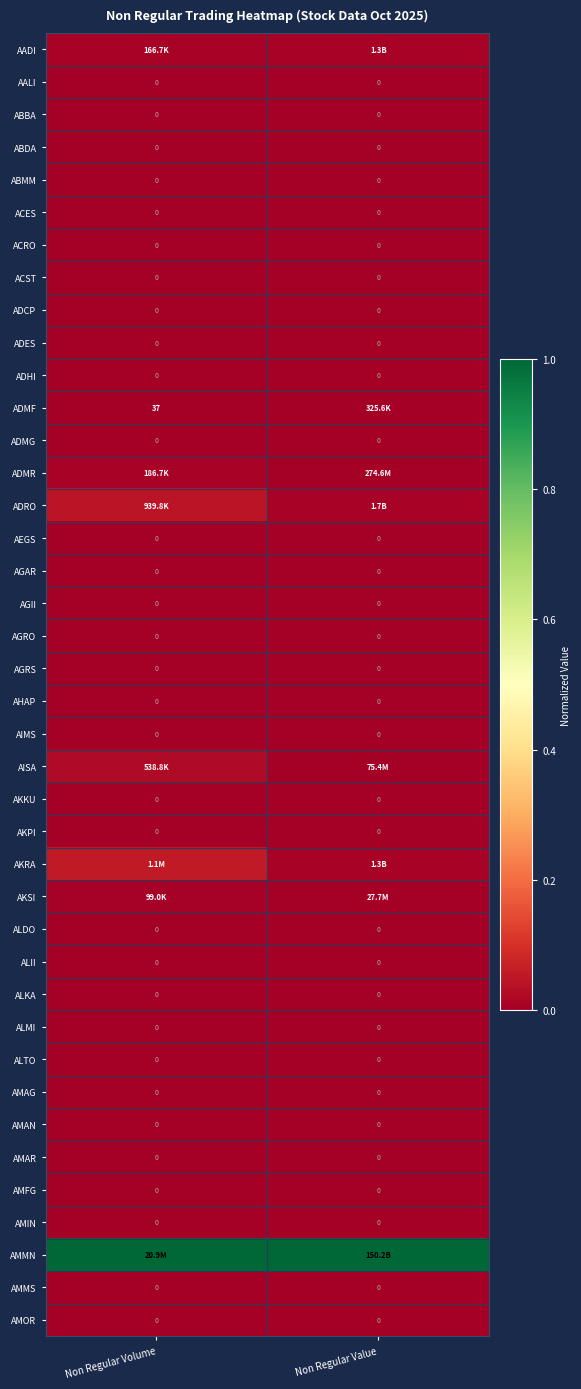

True or false: AMAR has a value of 0.0 at Non Regular Volume.

True